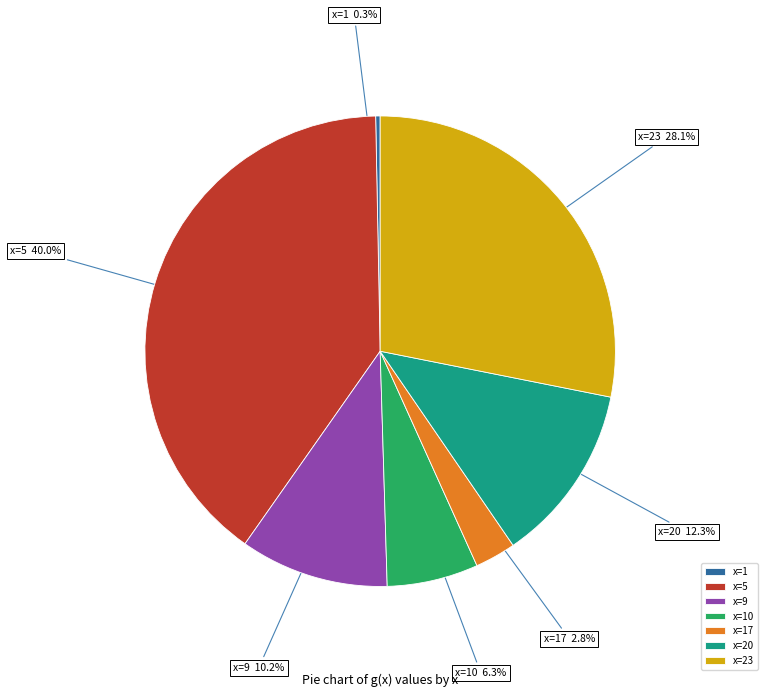

What is the smallest slice in the pie chart?

x=1